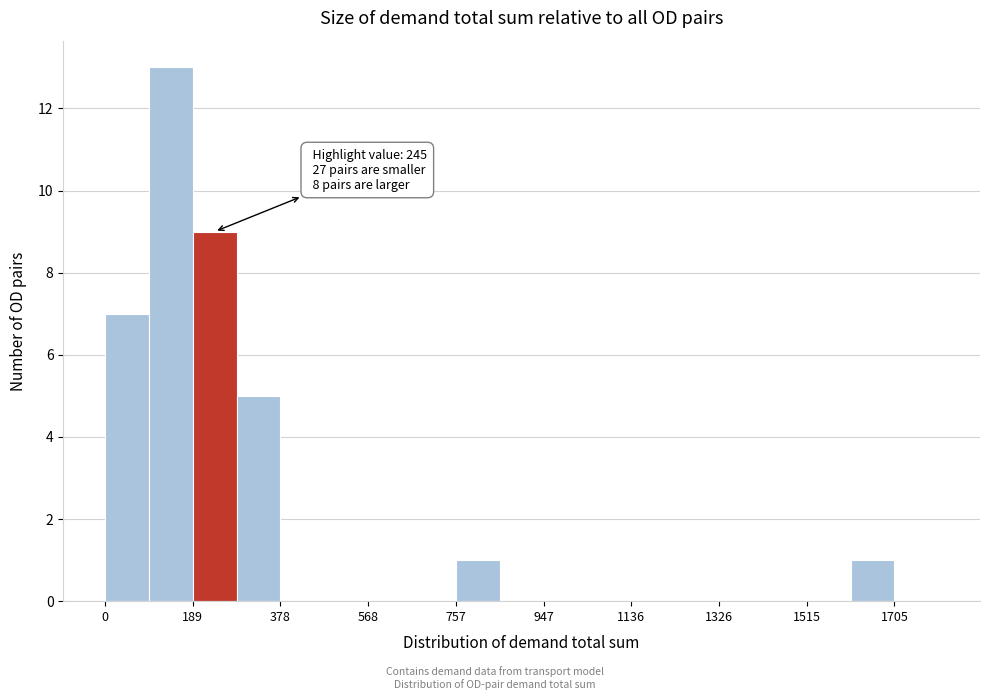

Which range on the x-axis has the tallest bar?

100 to 180